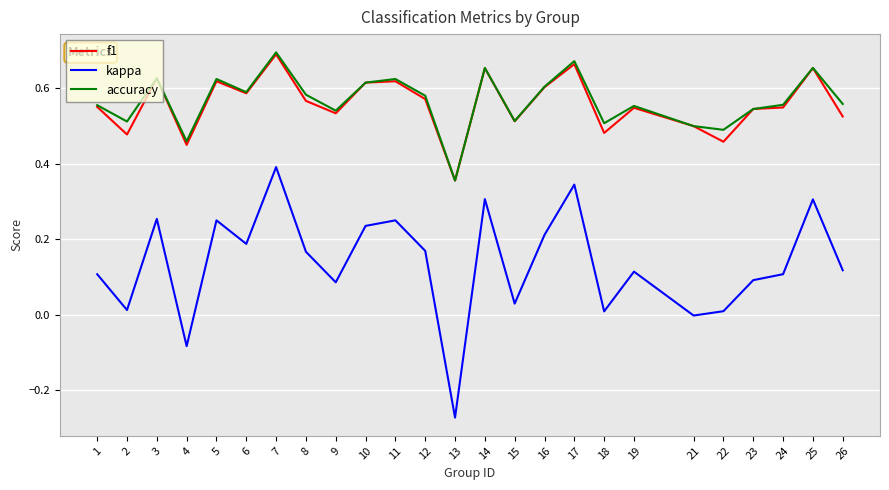

Does the chart have visible grid lines?

Yes